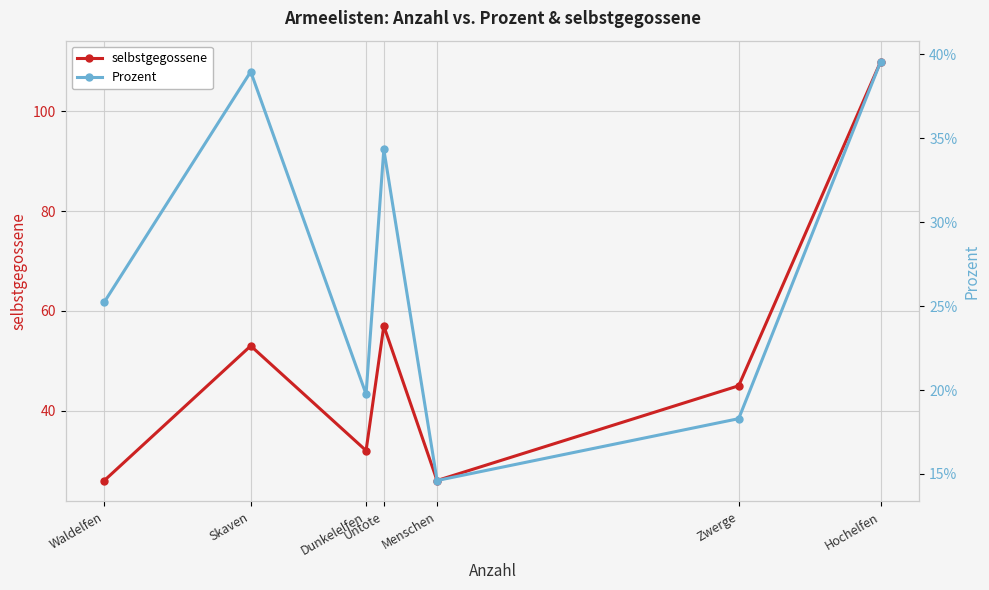

What is the label of the 4th point from the left?

Untote